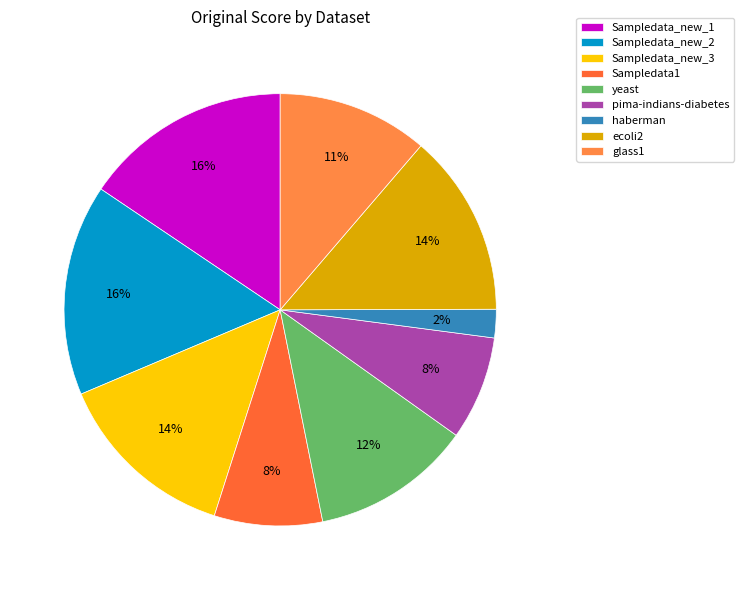

How many slices are in this pie chart?

9